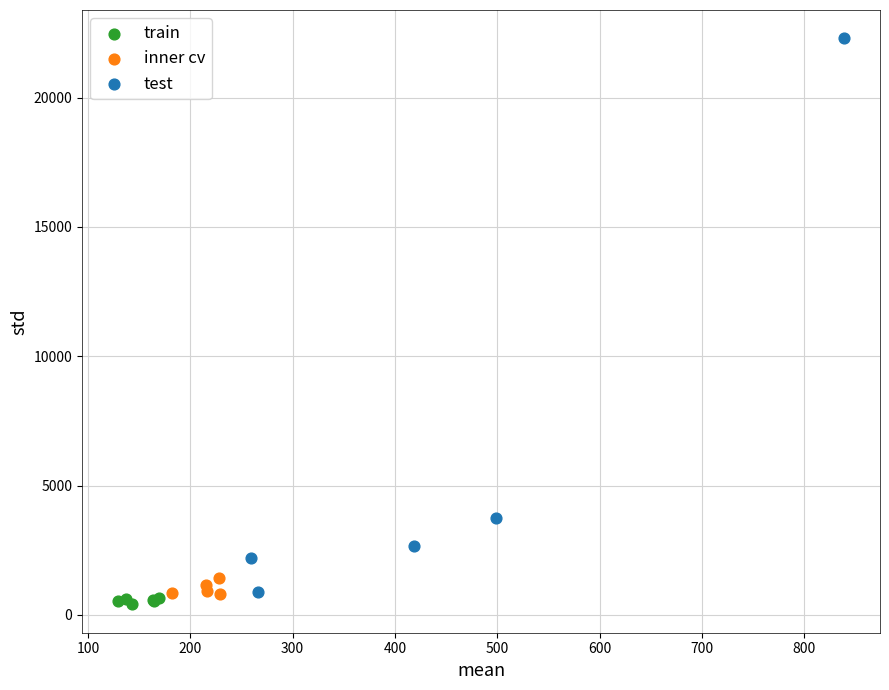

What are all the series names shown in the legend?

train, inner cv, test